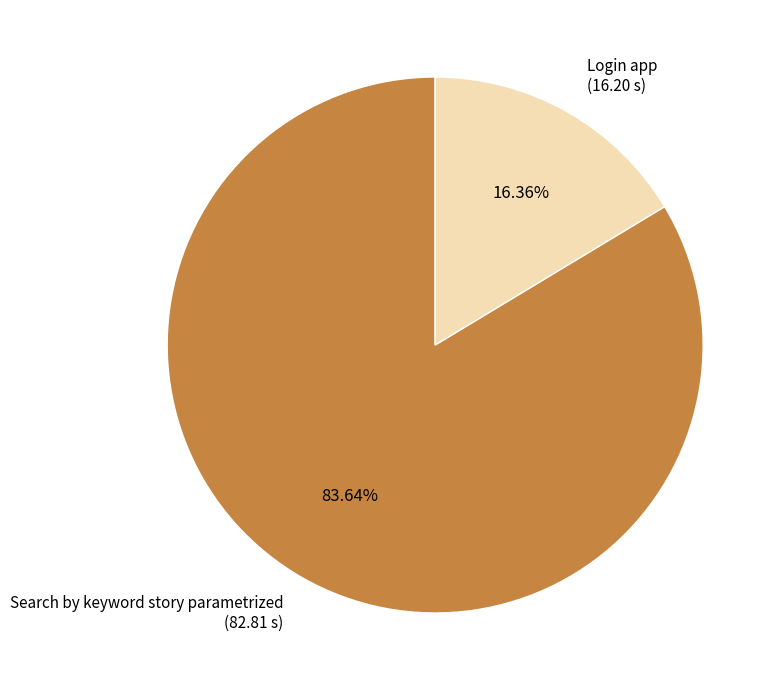

To the nearest percent, what percentage of the pie is Search by keyword story parametrized?

84%